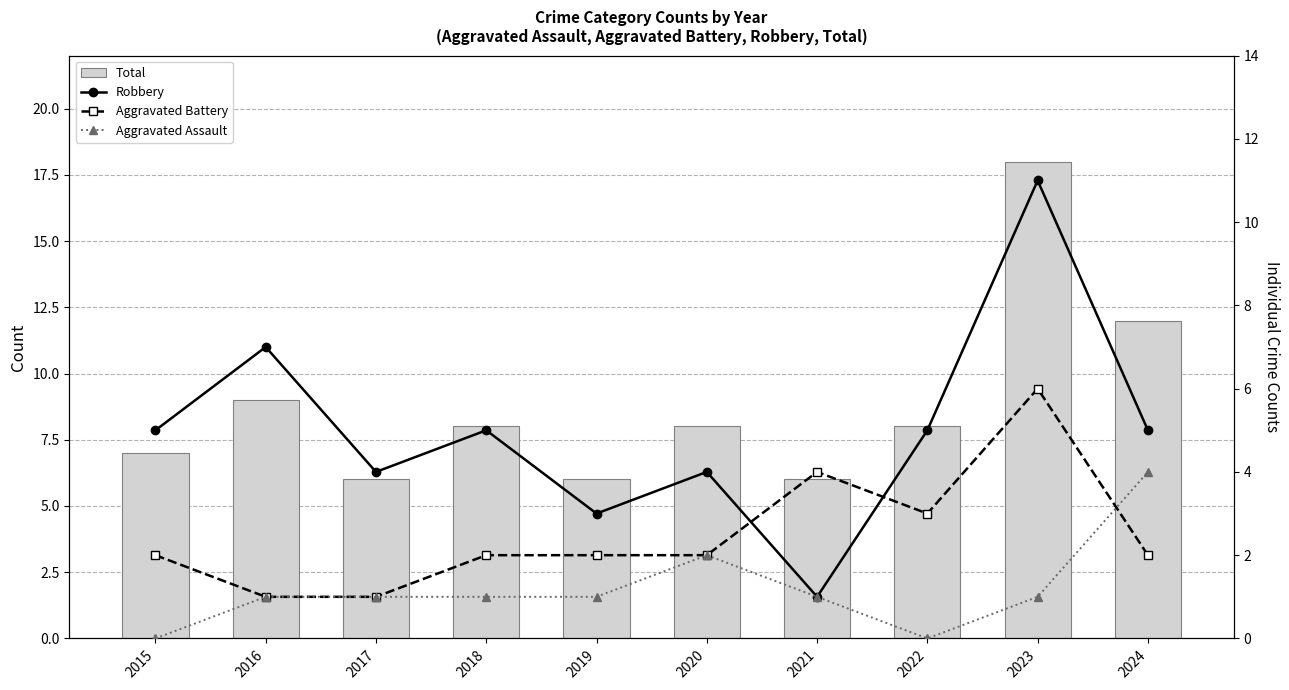

Reading left to right, what are all the values shown in this chart?

Total: 2015=7	2016=9	2017=6	2018=8	2019=6	2020=8	2021=6	2022=8	2023=18	2024=12
Robbery: 2015=5	2016=7	2017=4	2018=5	2019=3	2020=4	2021=1	2022=5	2023=11	2024=5
Aggravated Battery: 2015=2	2016=1	2017=1	2018=2	2019=2	2020=2	2021=4	2022=3	2023=6	2024=2
Aggravated Assault: 2015=0	2016=1	2017=1	2018=1	2019=1	2020=2	2021=1	2022=0	2023=1	2024=4